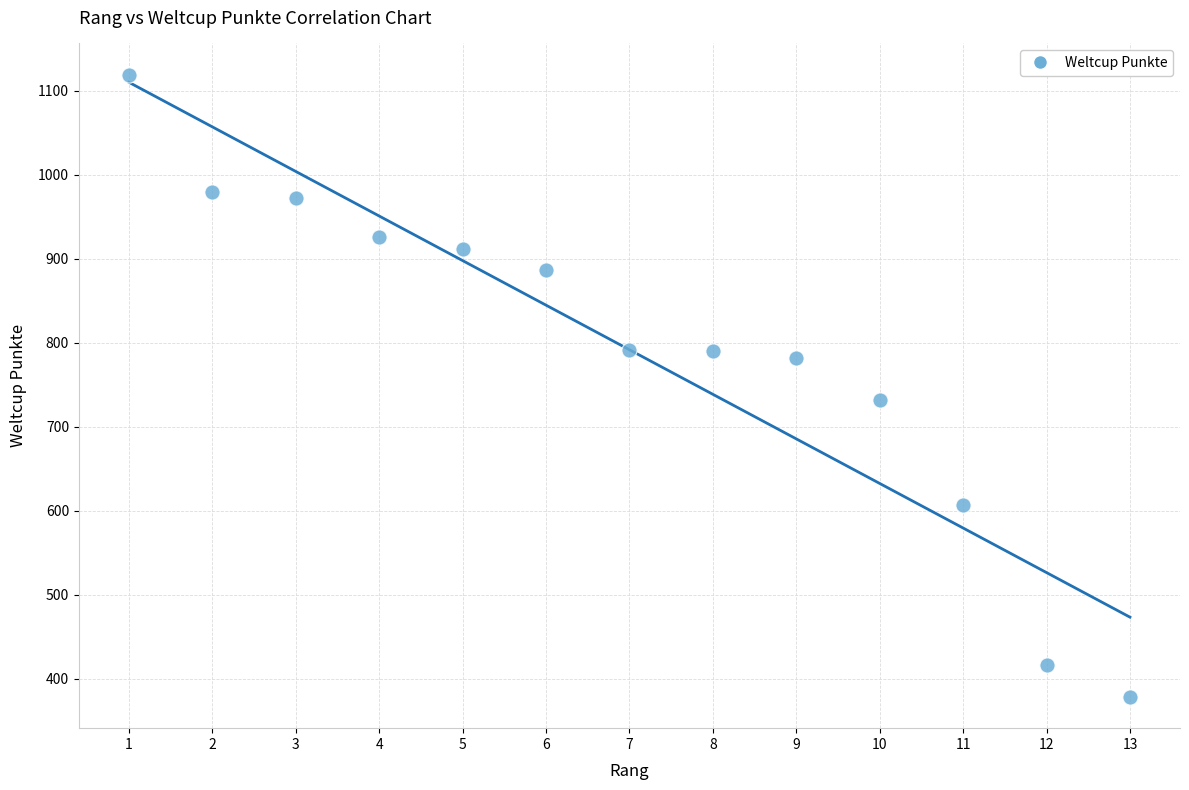

What is the range of X values (max minus min)?

12